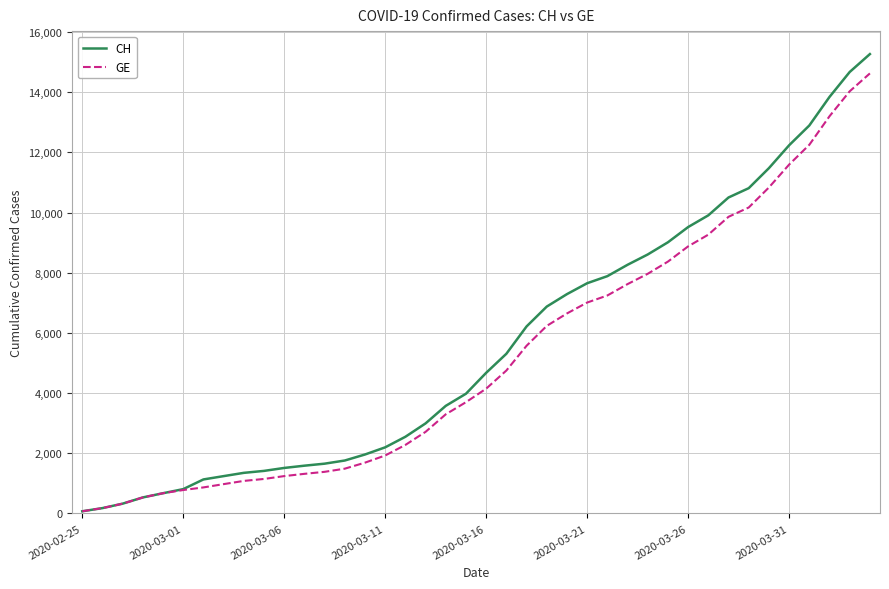

Rank the series by their maximum value, from lowest to highest.

GE, CH